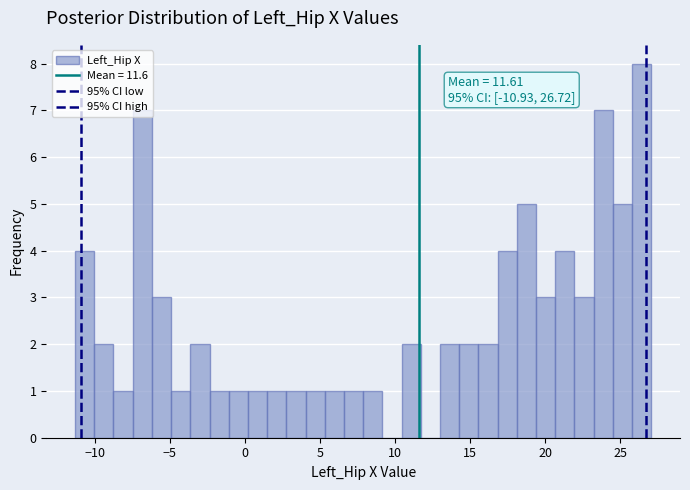

Read against the x-axis, roughly where is the centre of the tallest bar?

26.5